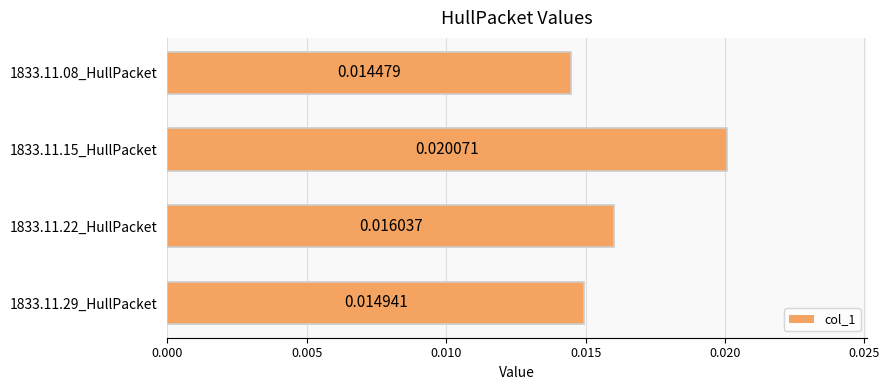

Rank the categories by value from highest to lowest.

1833.11.15_HullPacket, 1833.11.22_HullPacket, 1833.11.29_HullPacket, 1833.11.08_HullPacket